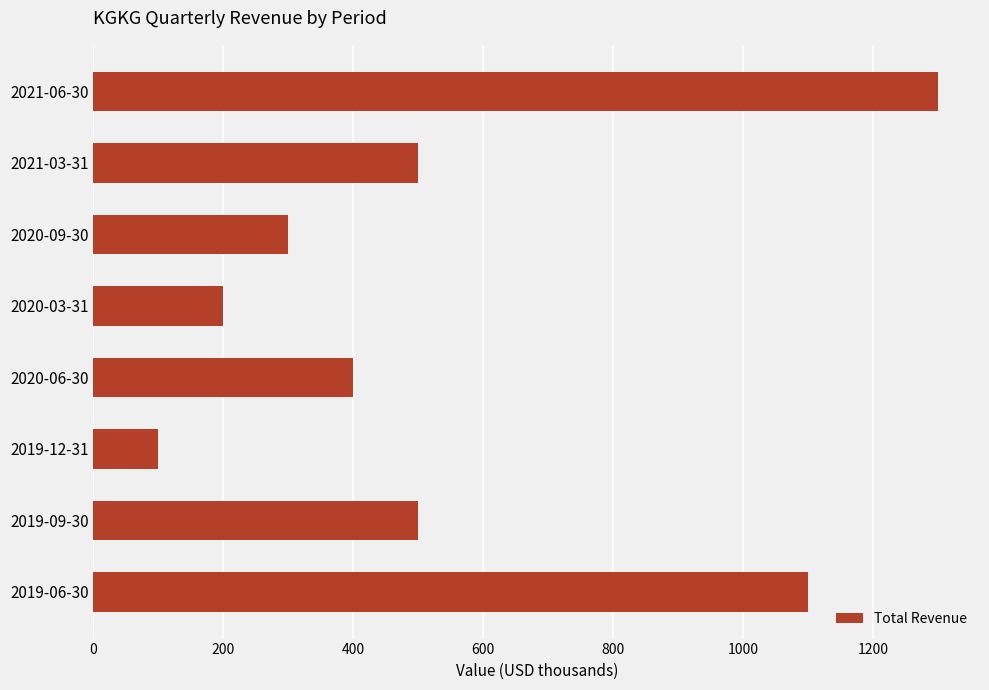

What is the difference between the second highest and second lowest values?

900